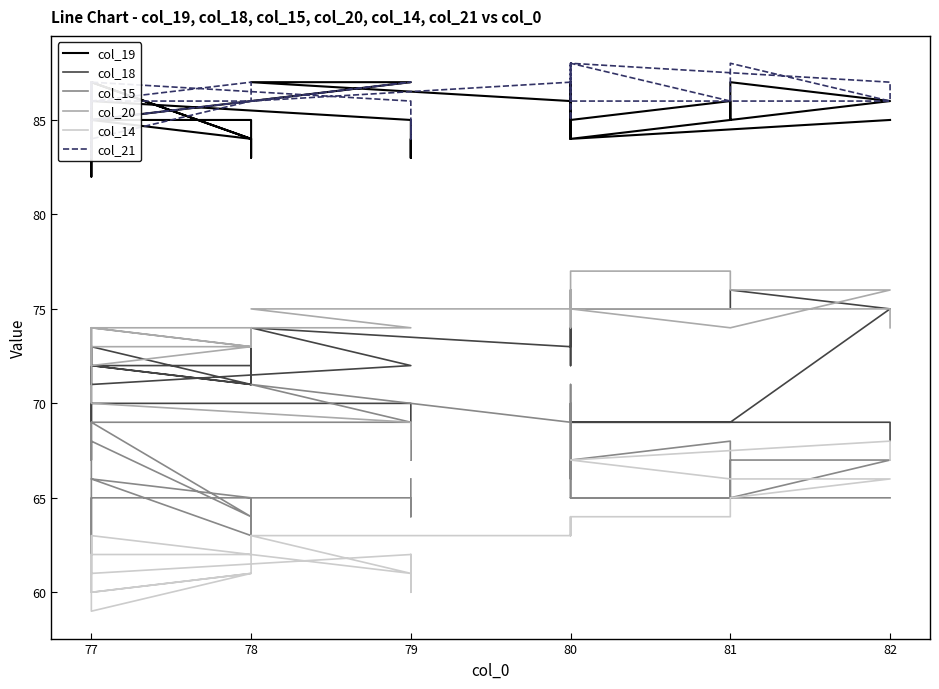

How many series are shown in this chart?

6